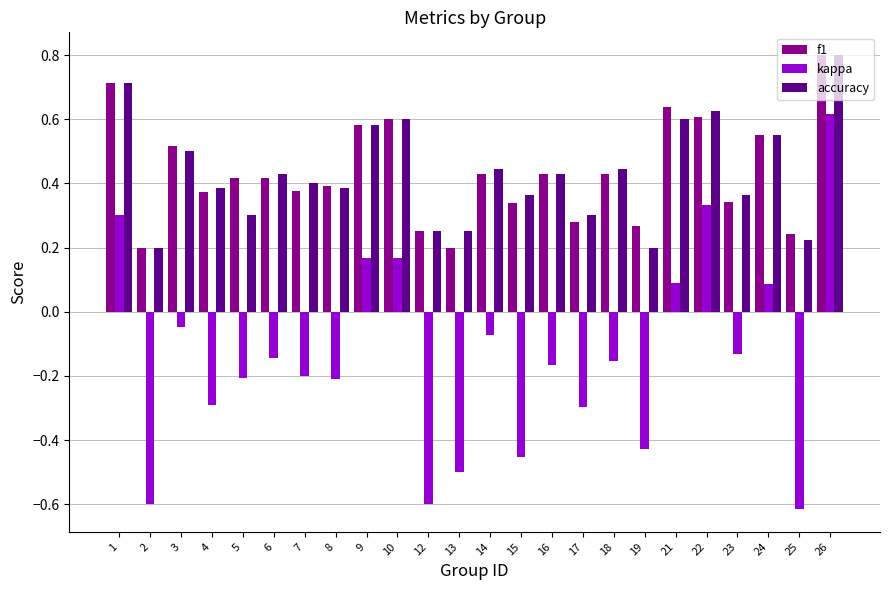

Which series changed the most between 7 and 12?

kappa